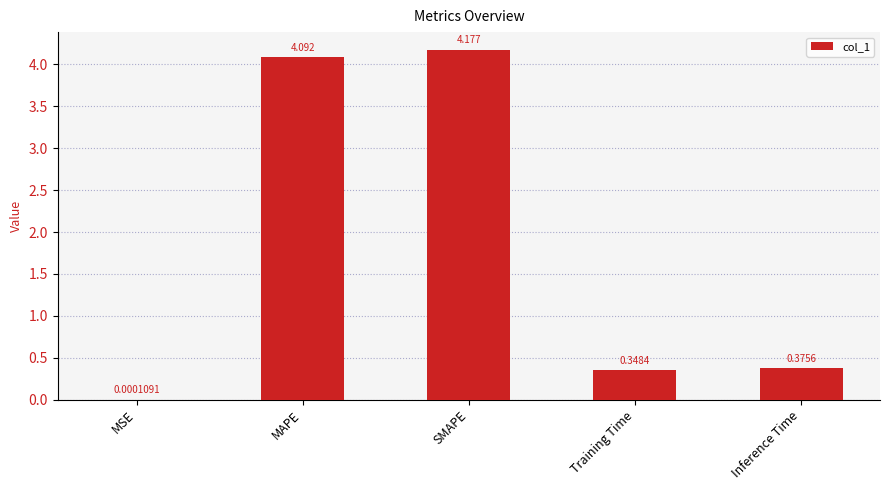

At which category does the chart reach its peak across all series?

SMAPE